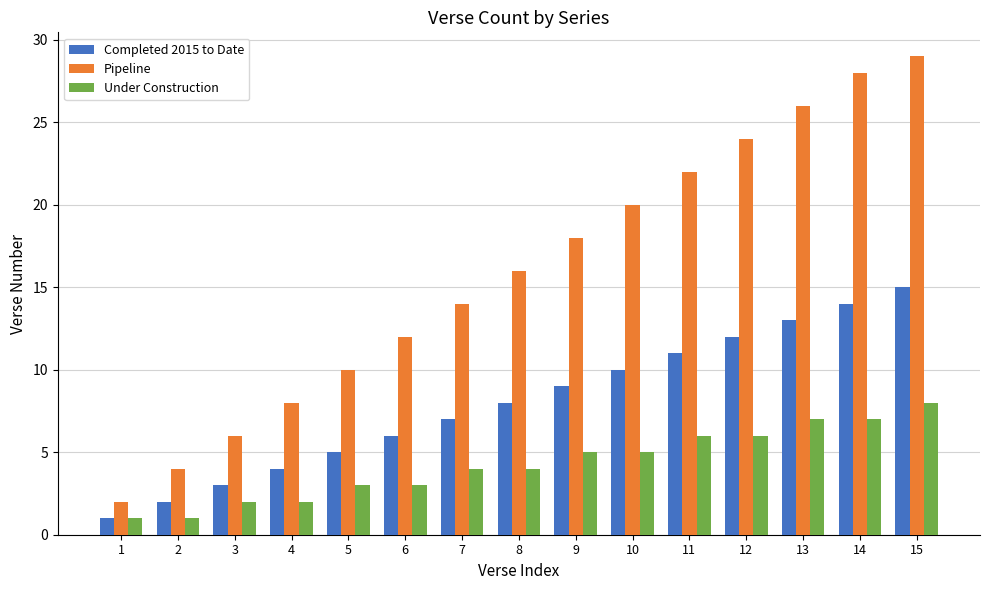

What is the difference between the second highest and second lowest values in the Pipeline series?

24